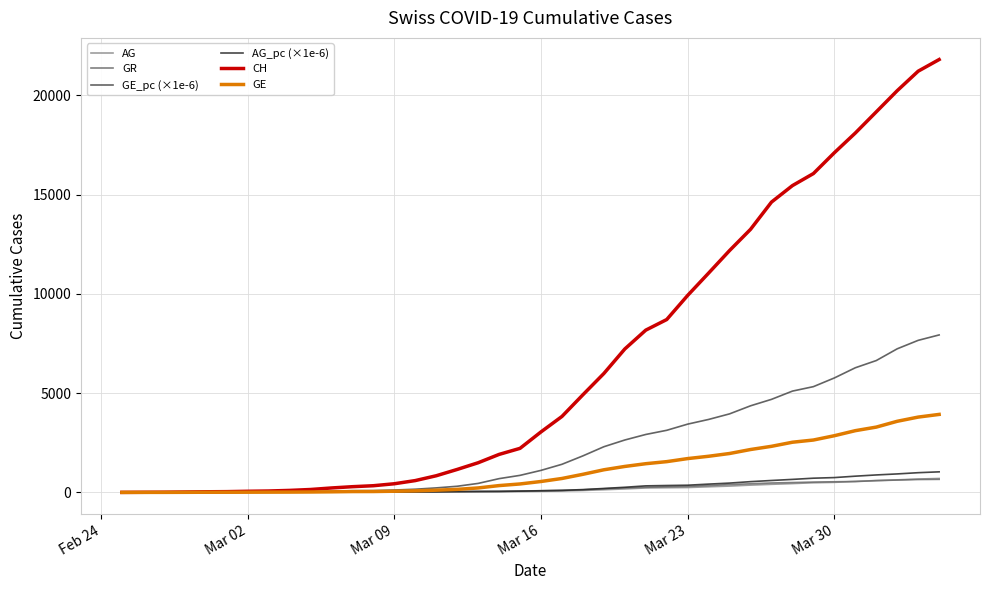

What is the difference between the maximum and minimum values in the GR series?

657.0